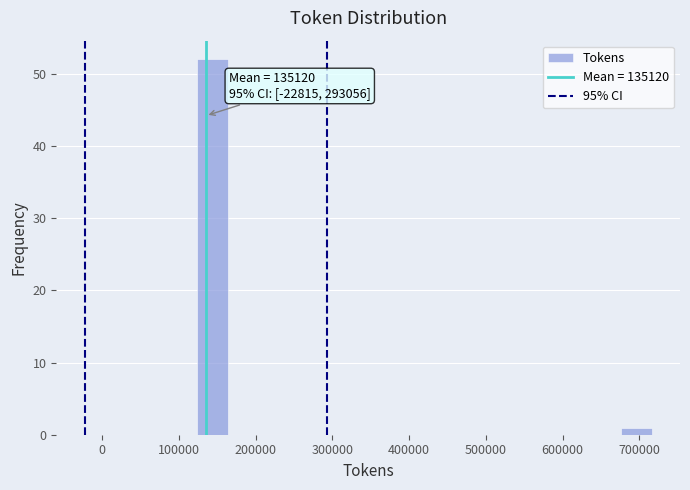

Read against the x-axis, roughly where is the centre of the tallest bar?

140000